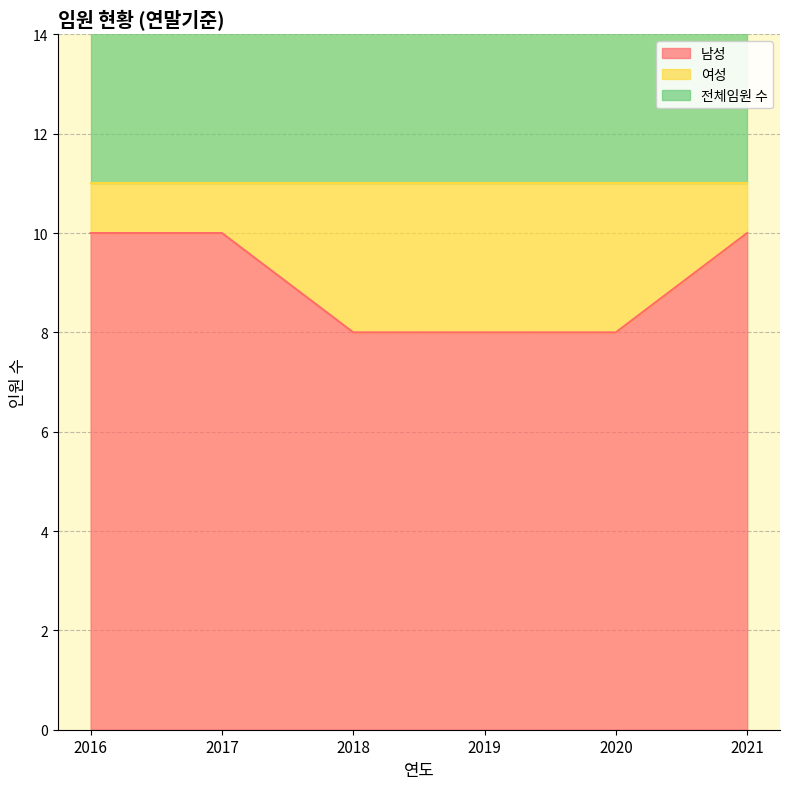

Read the 남성 value at 2020.

8